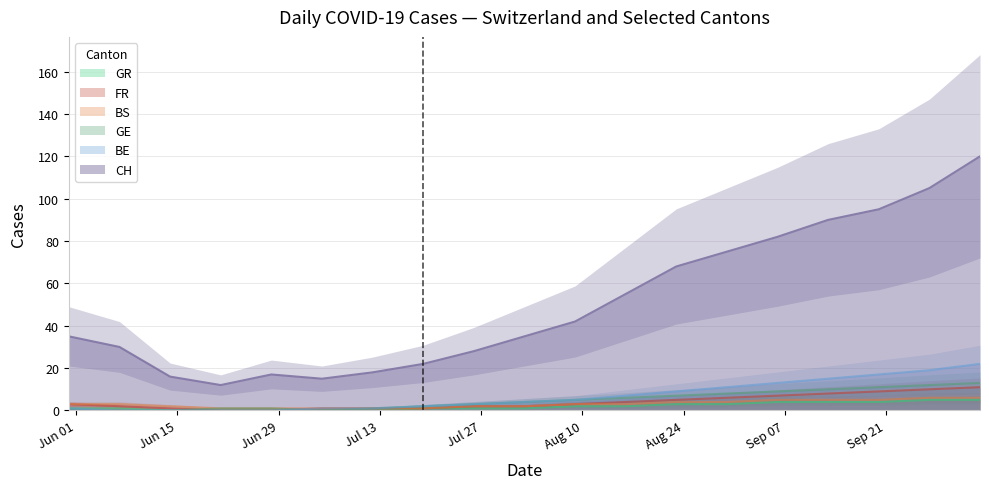

True or false: CH and BS cross at least once.

False